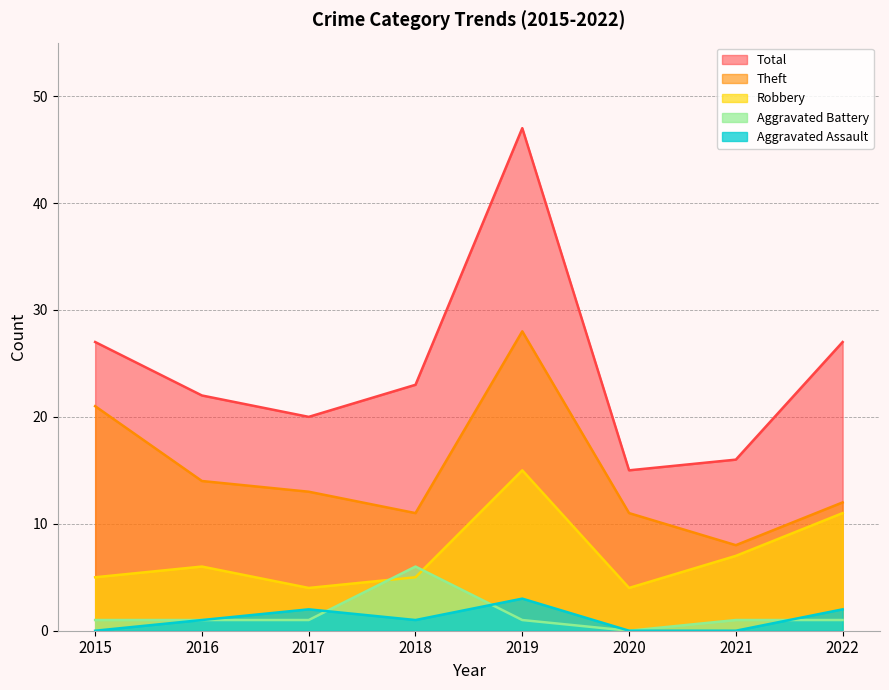

Where is Robbery nearest to the value 9?

2021